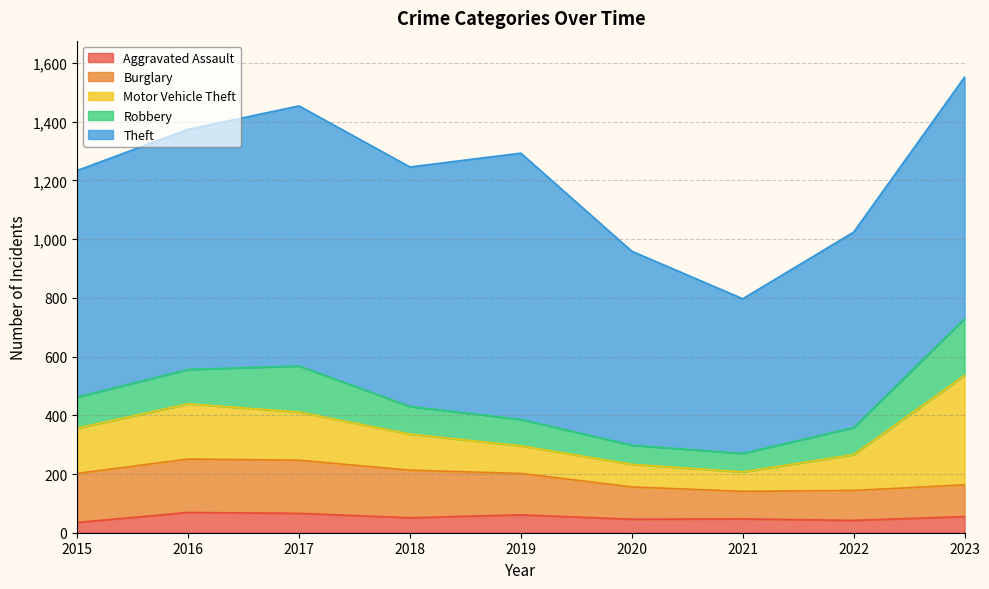

Where is the first local maximum for Aggravated Assault?

2016